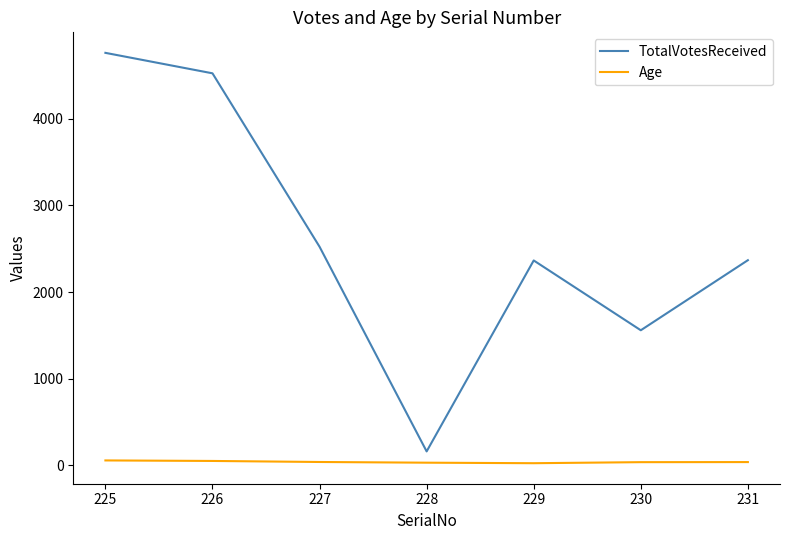

Rank the series by their average value, from highest to lowest.

TotalVotesReceived, Age